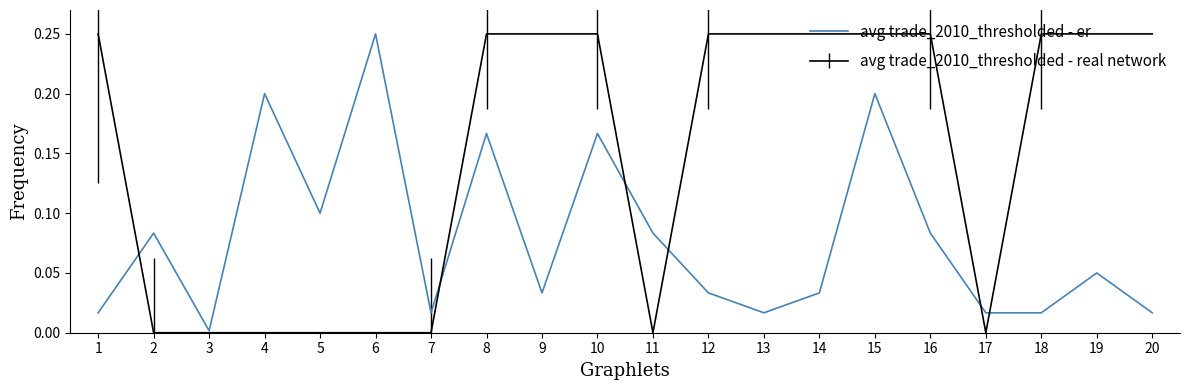

Rank the series by their average value, from highest to lowest.

avg trade_2010_thresholded - real network, avg trade_2010_thresholded - er